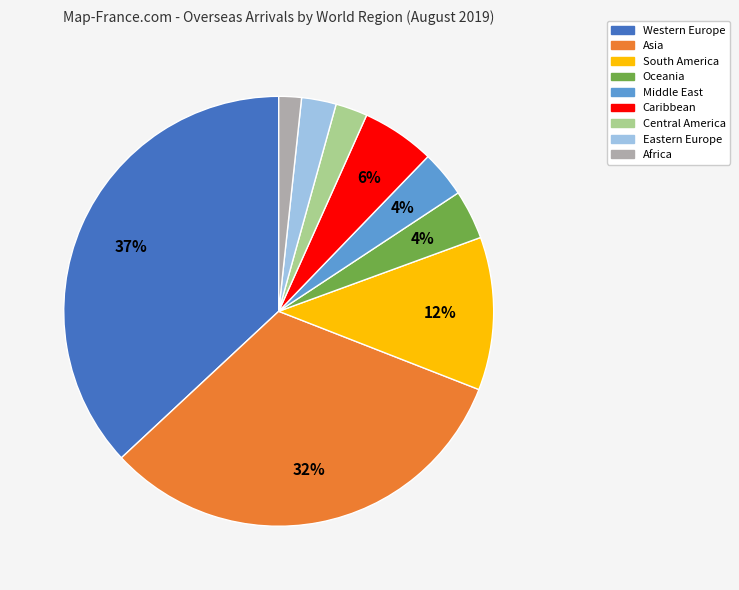

Is it true that Caribbean is 1% of the pie?

False